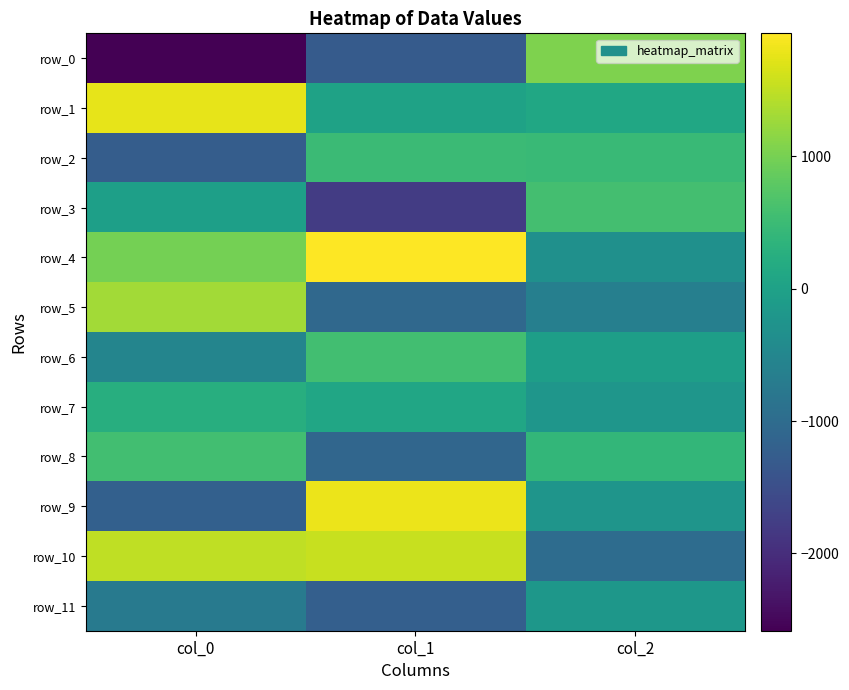

The row_9 series shows -237.4 at col_2. True or false?

True